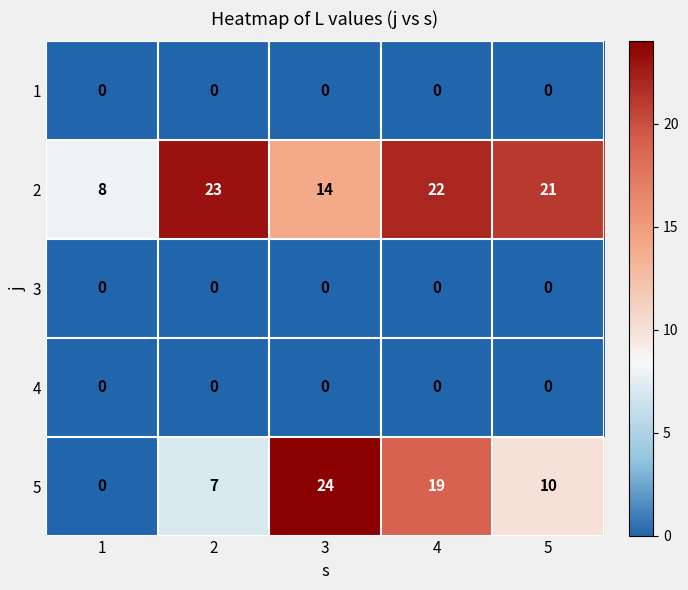

At which category is the sum across all series the highest?

4